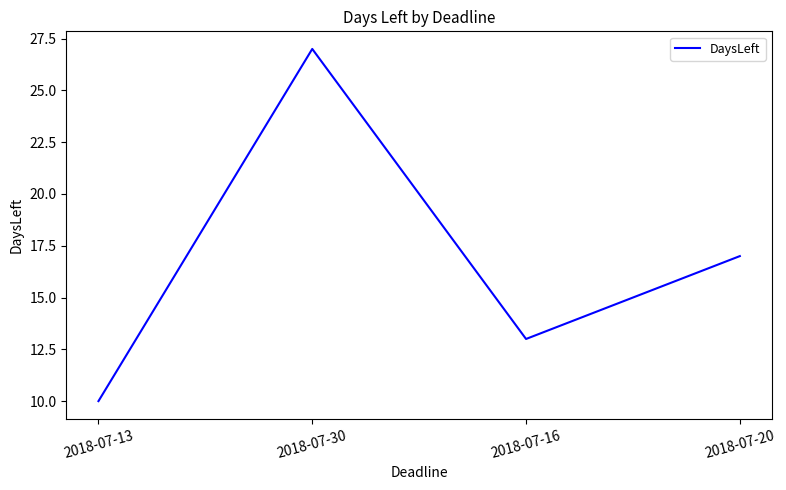

What position from the right is 2018-07-20?

1